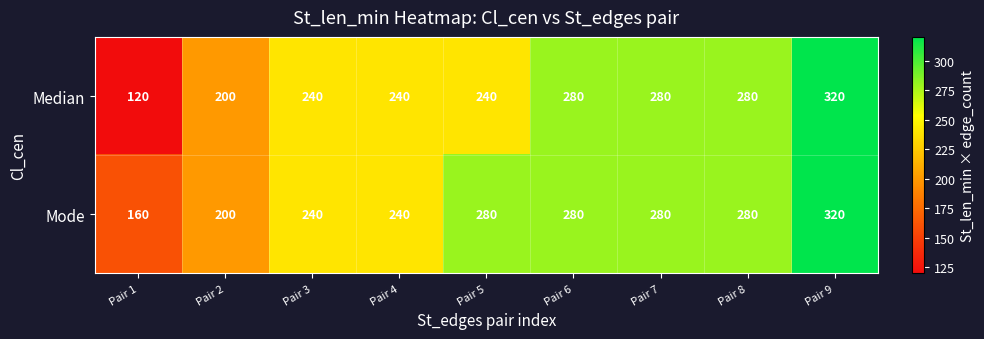

Which series has the largest total across all categories?

Mode